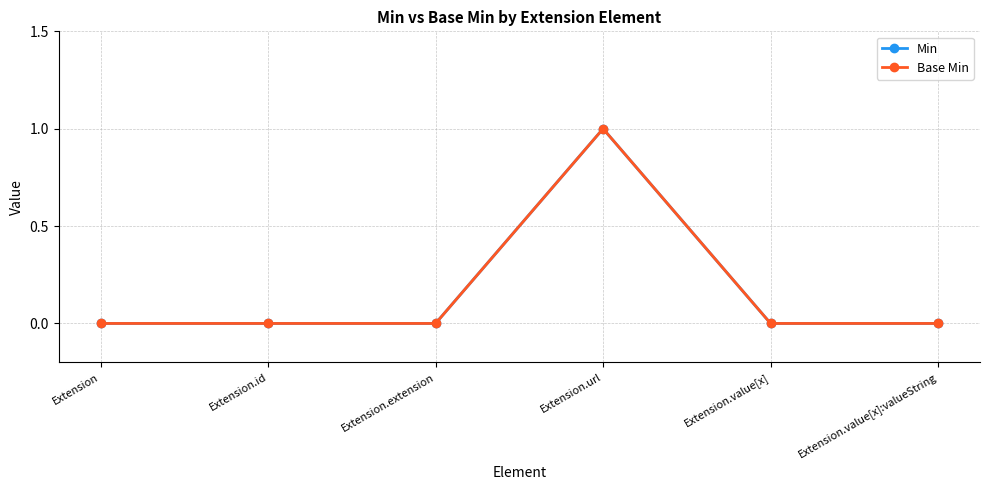

What is the sum of all Min values?

1